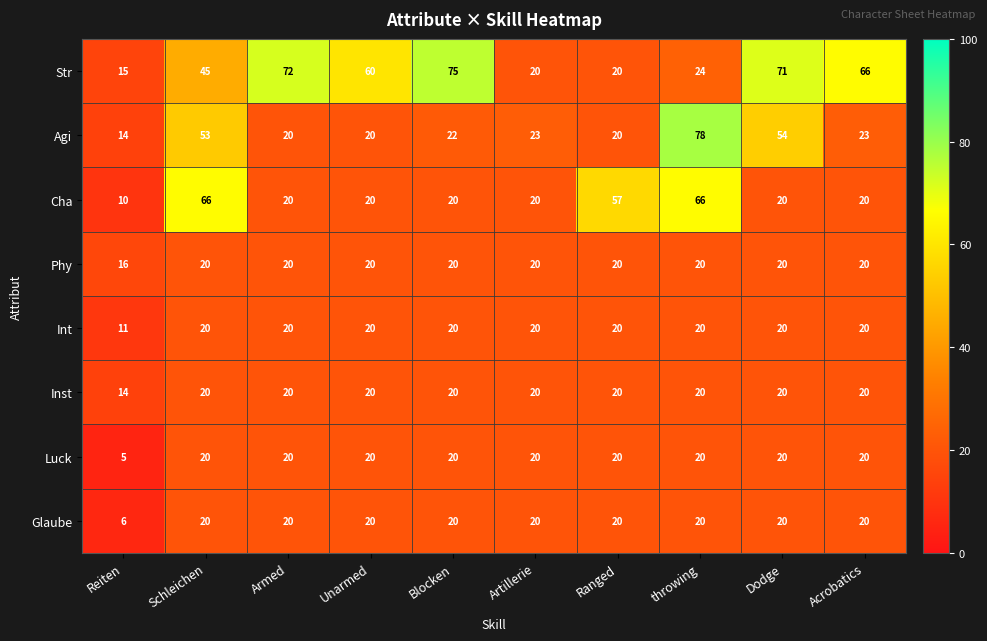

Is it true that Phy equals 11 at Ranged?

False